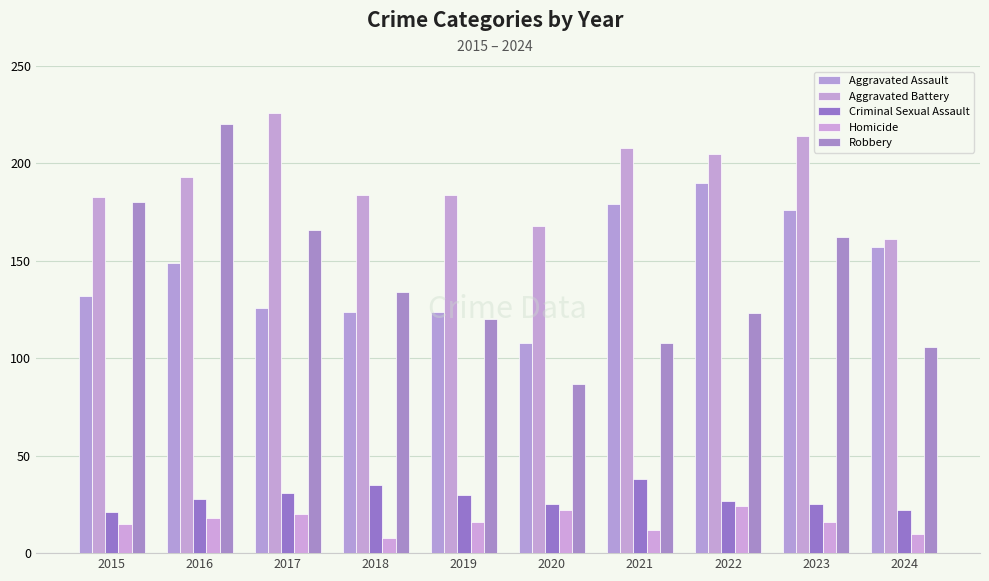

Which category has the highest value across all series?

2017